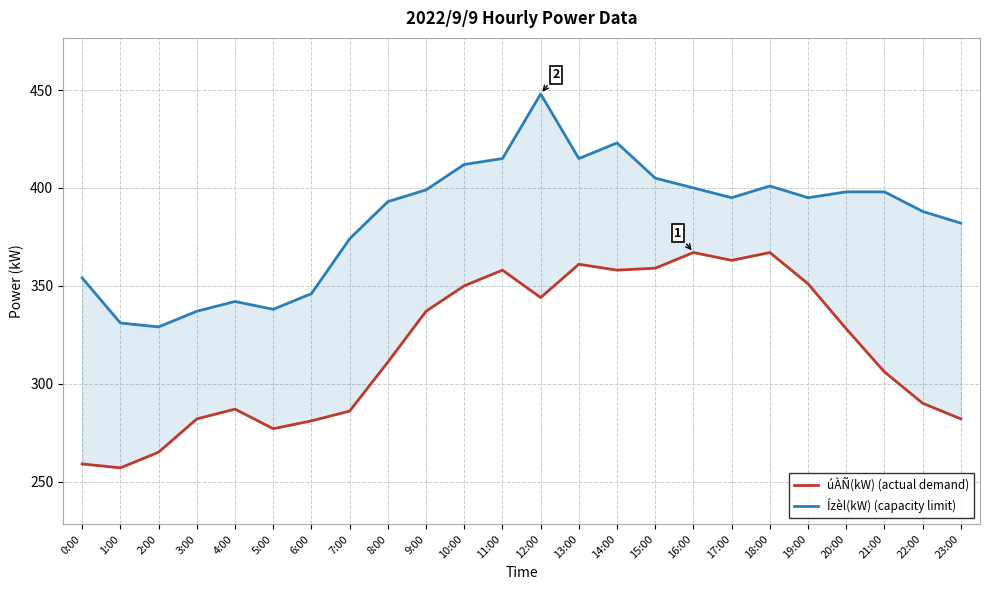

What value does the úÀÑ(kW) (actual demand) series have at 17:00, to the nearest 10?

360